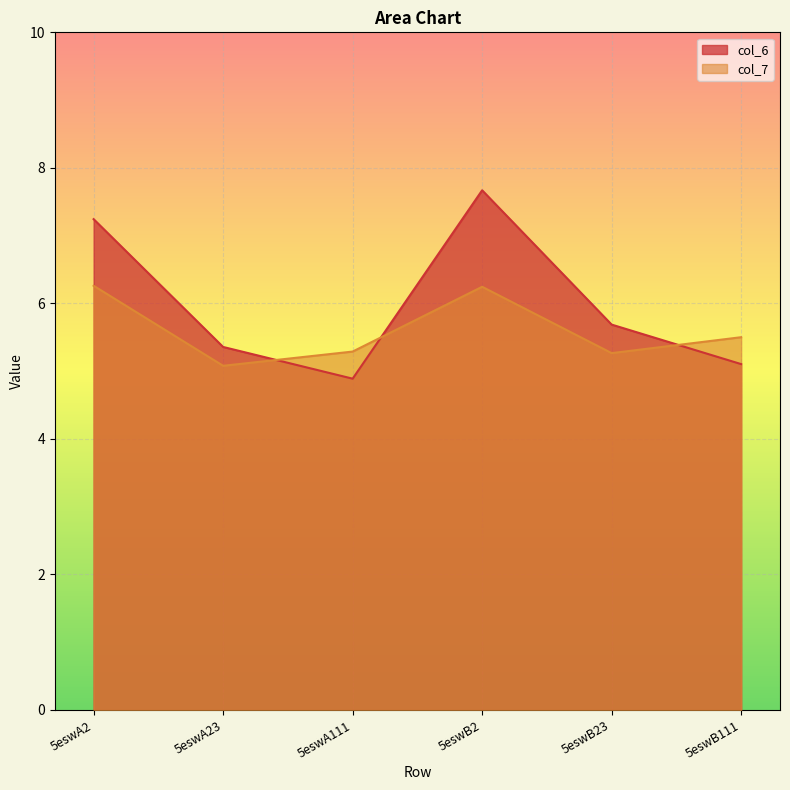

What is the difference between the col_6 values at 5eswA111 and 5eswB2?

2.8